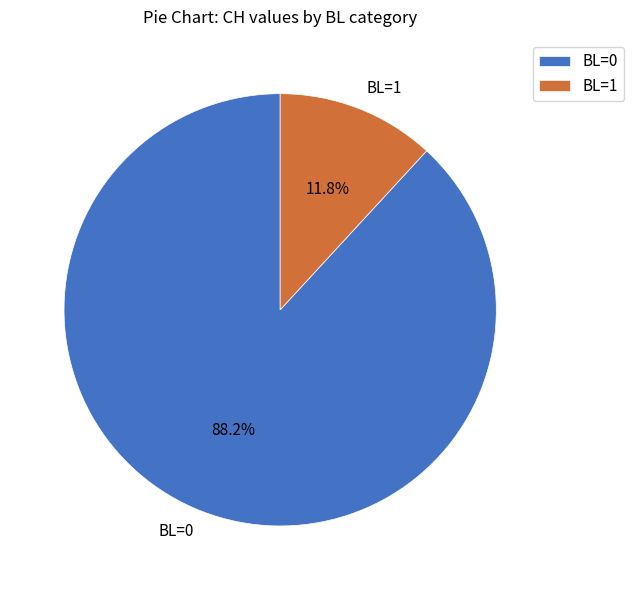

What is the smallest slice in the pie chart?

BL=1